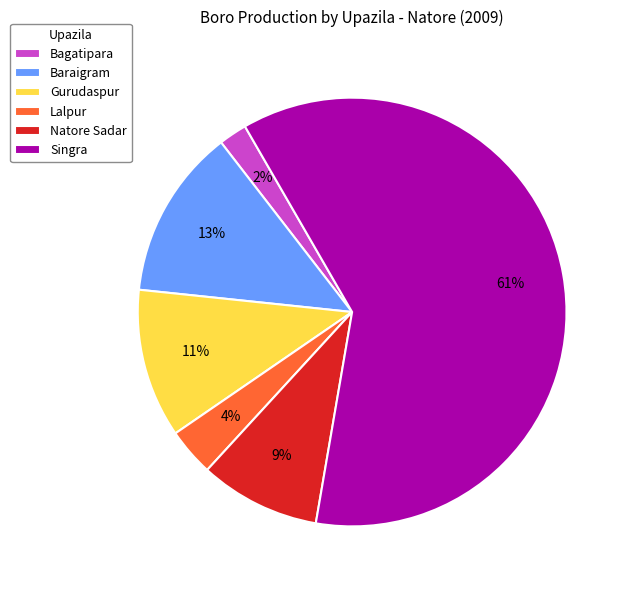

What is the smallest slice in the pie chart?

Bagatipara